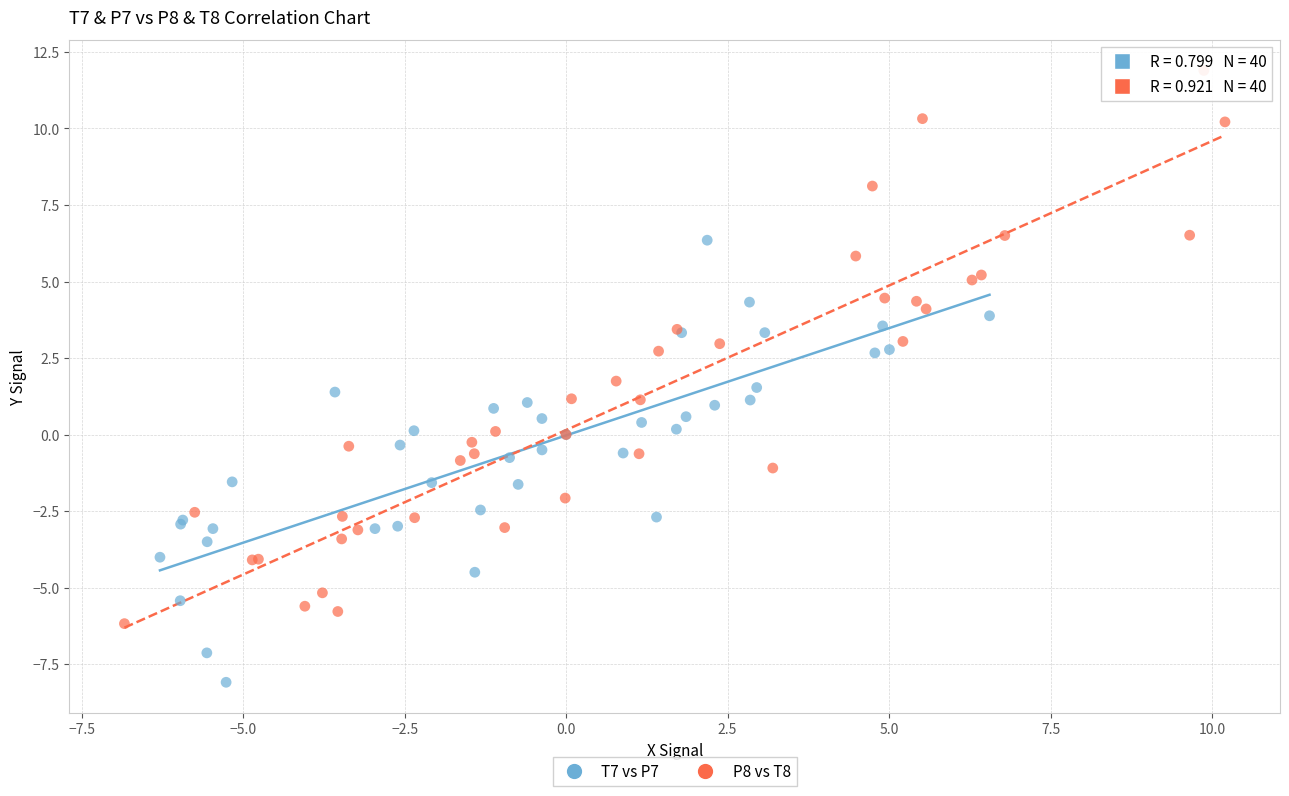

What are all the series names shown in the legend?

T7 vs P7, P8 vs T8